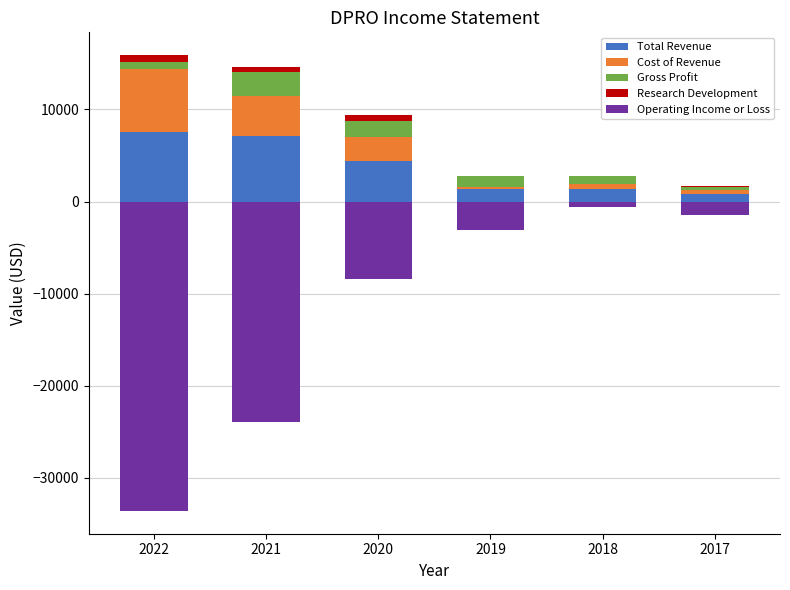

At which category is the sum across all series the highest?

2018